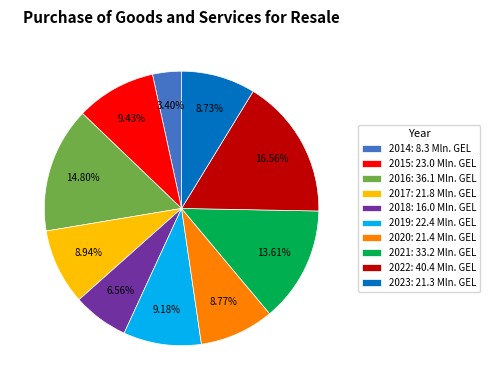

What is the smallest slice in the pie chart?

2014